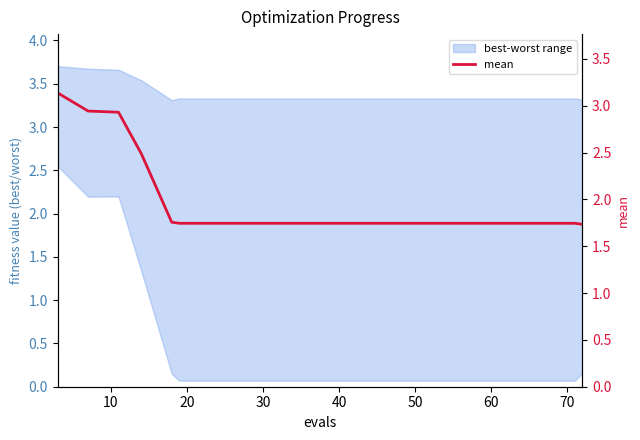

What is the greatest value displayed?

3.1